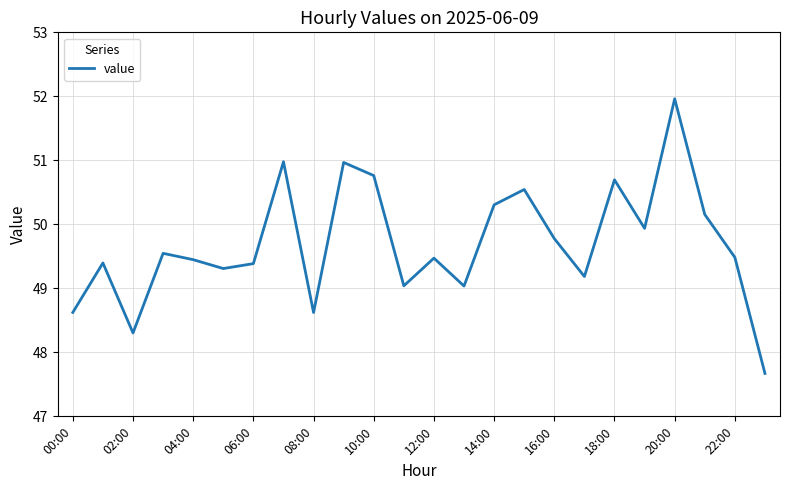

What is the minimum value shown in the chart?

47.7